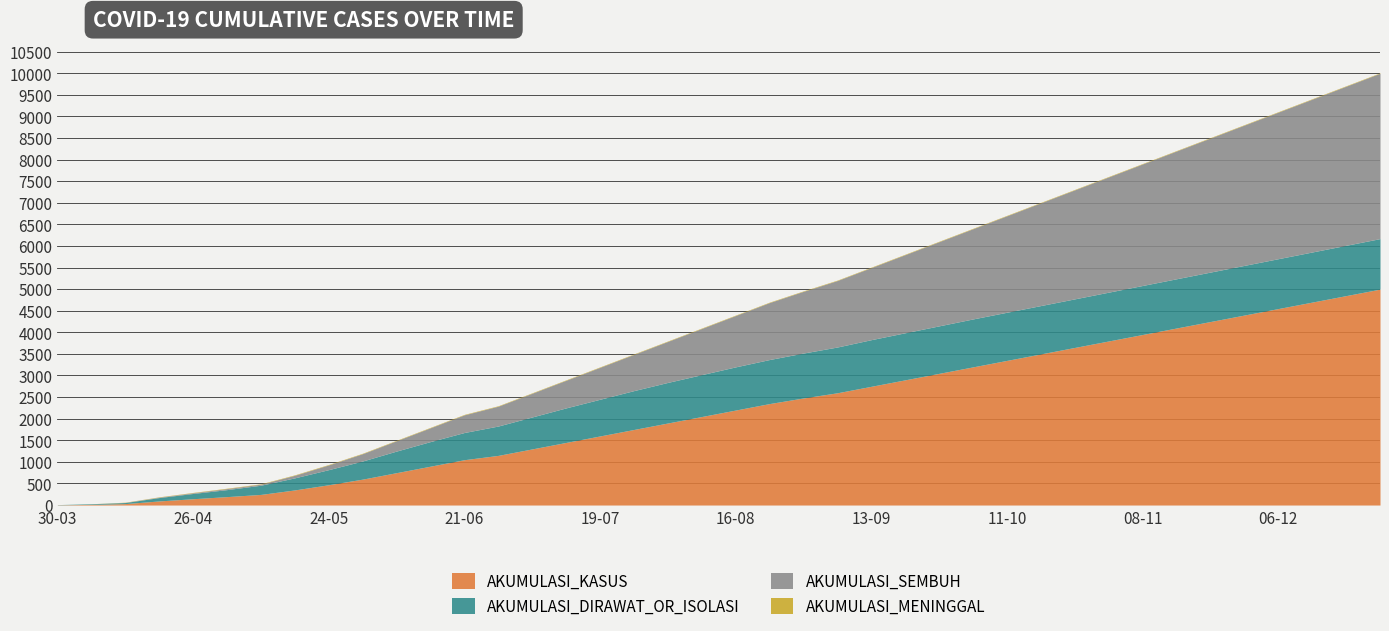

At which label does AKUMULASI_SEMBUH reach its minimum?

30-03